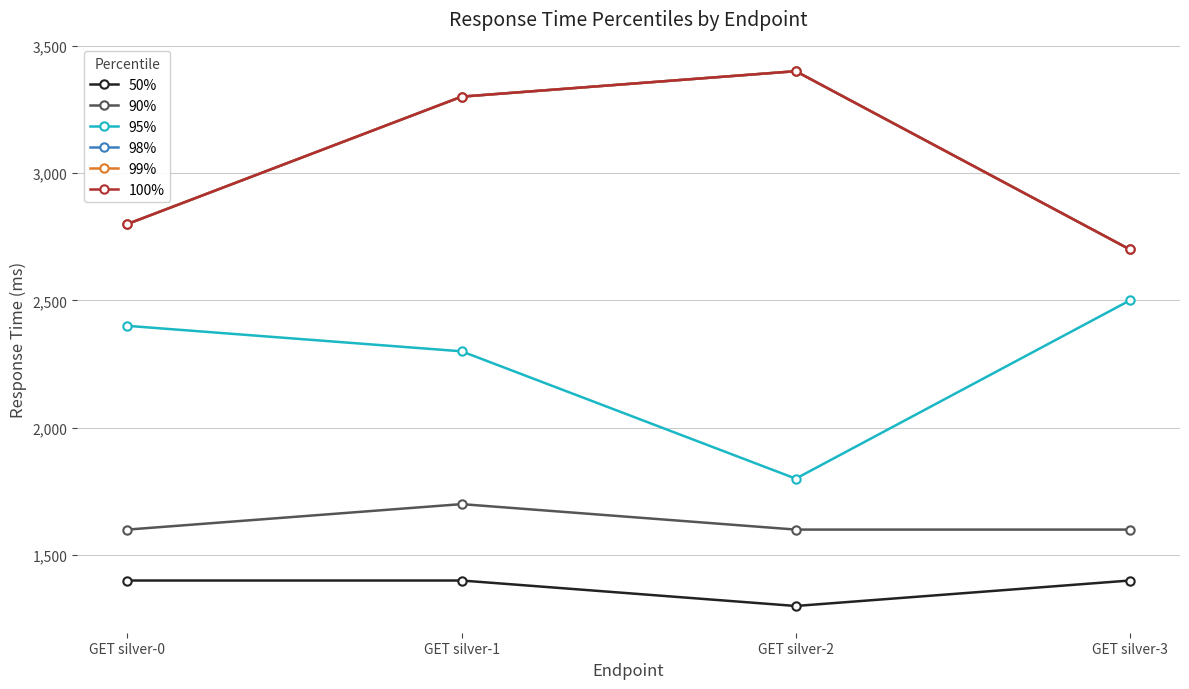

At which category is the sum across all series the highest?

GET silver-1